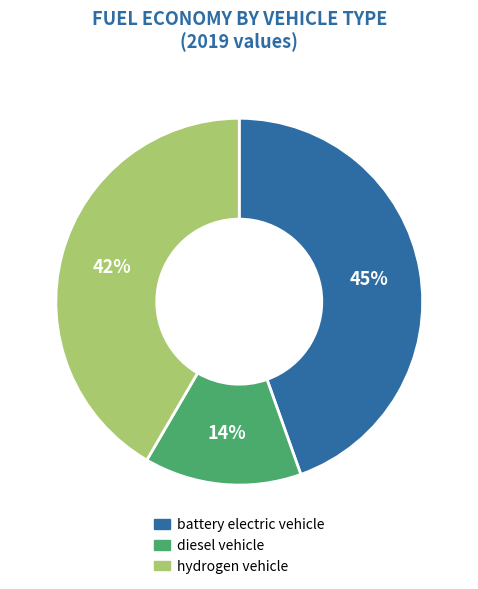

Rank the categories by value from highest to lowest.

battery electric vehicle, hydrogen vehicle, diesel vehicle